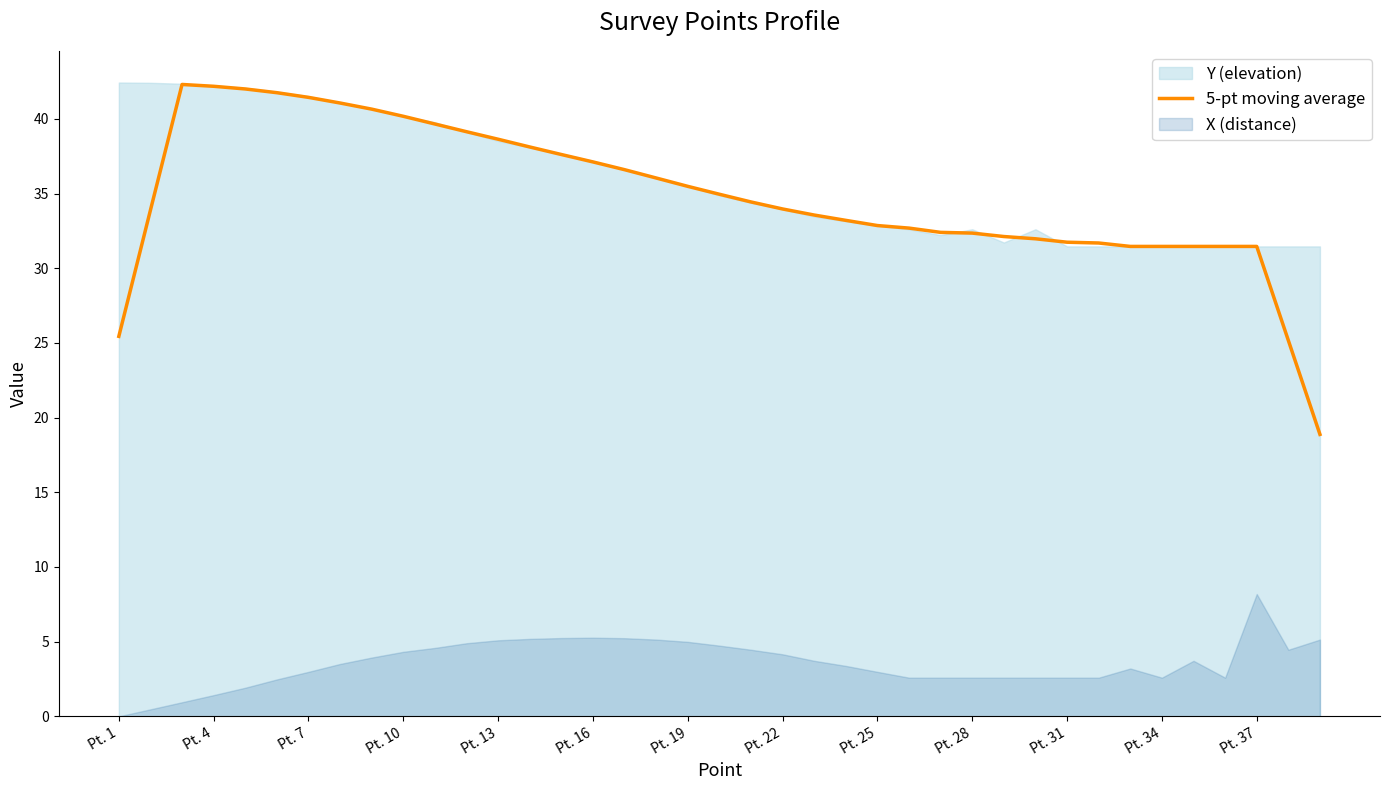

Is it true that 5-pt moving average equals 57.8 at Pt. 16?

False